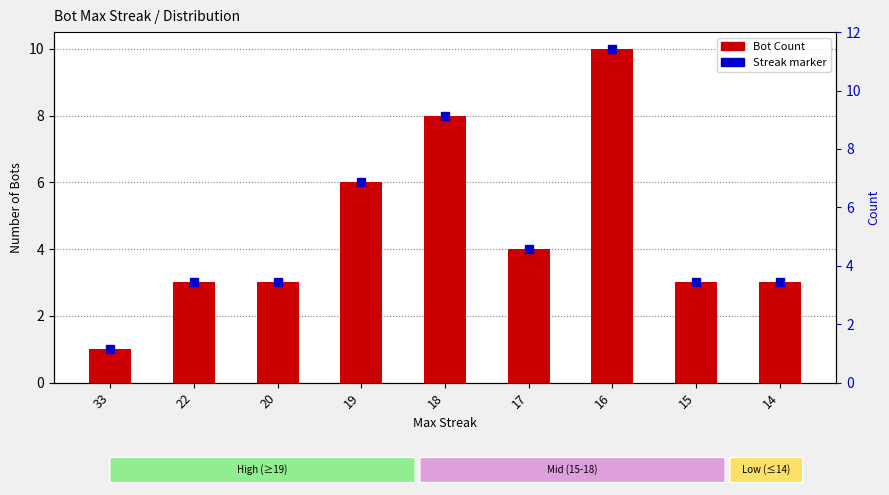

How many bars are there in total?

9